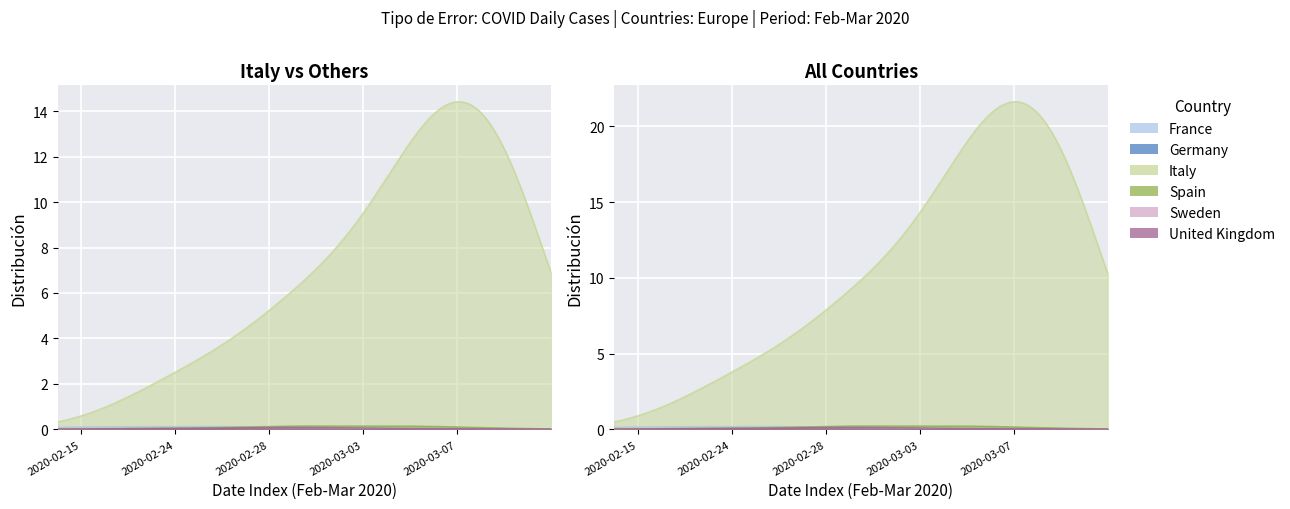

True or false: Sweden and Germany cross at least once.

False